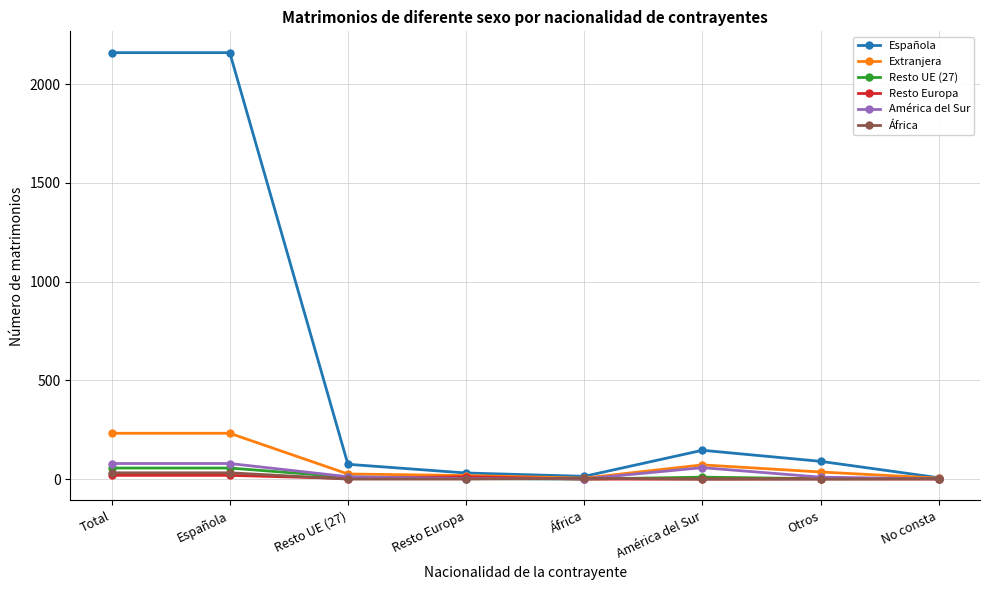

Which series has the largest total across all categories?

Española